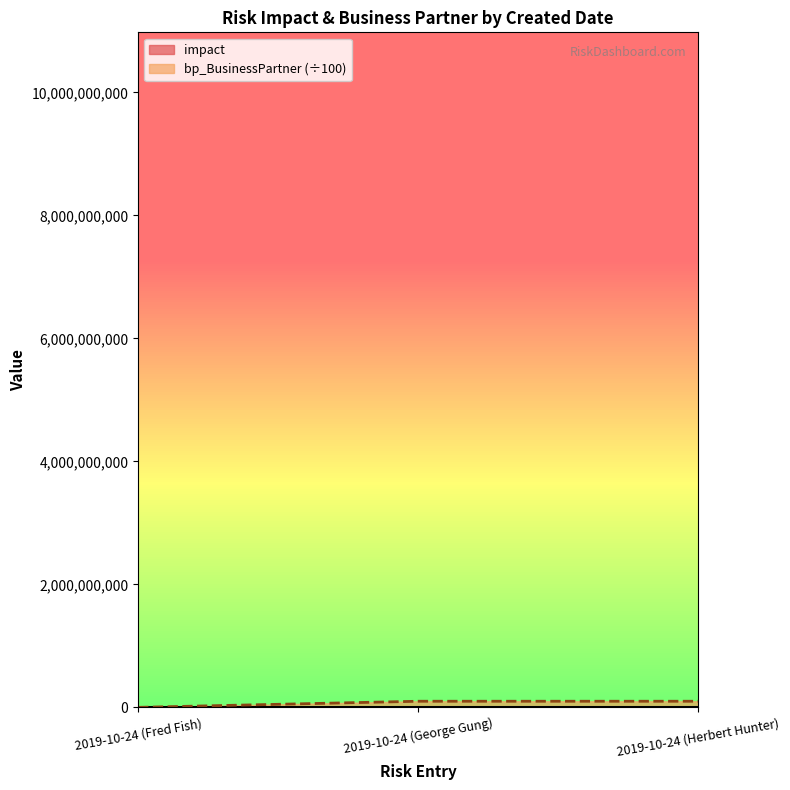

Which category has the lowest value across all series?

2019-10-24 (Fred Fish)